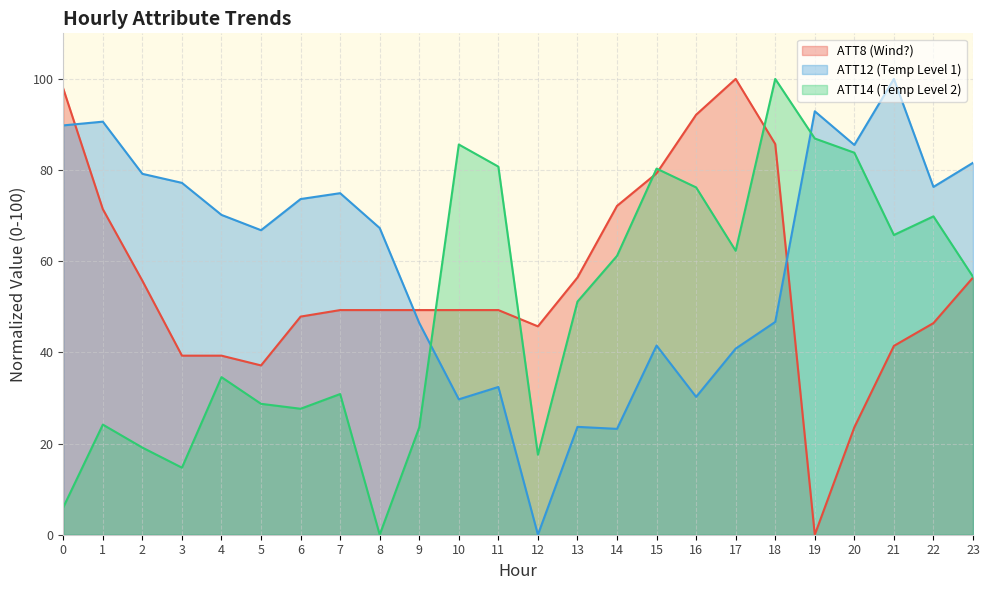

Where do ATT14 and ATT12 first cross each other?

9 and 10